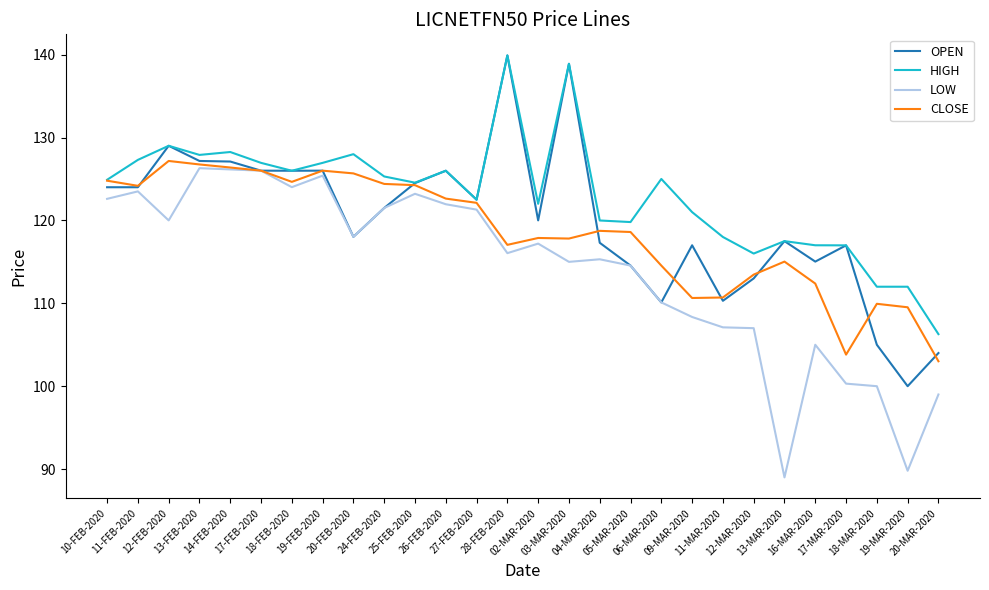

What is the sum of all HIGH values?

3445.9